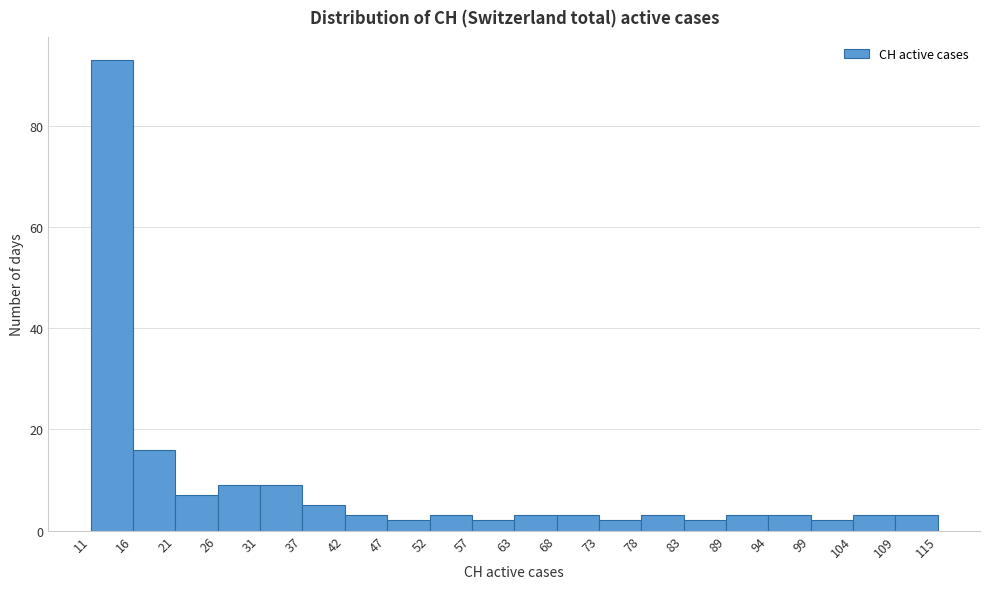

Reading left to right, list every bar in this chart as the range it spans on the x-axis followed by its height. The values are not printed on the chart, so give them approximately, as read against the axis.

11 to 16: 94
16 to 21: 16
21 to 26: 8
26 to 31: 10
31 to 37: 10
37 to 42: 6
42 to 47: 4
47 to 52: 2
52 to 57: 4
57 to 63: 2
63 to 68: 4
68 to 73: 4
73 to 78: 2
78 to 83: 4
83 to 89: 2
89 to 94: 4
94 to 99: 4
99 to 104: 2
104 to 109: 4
109 to 115: 4